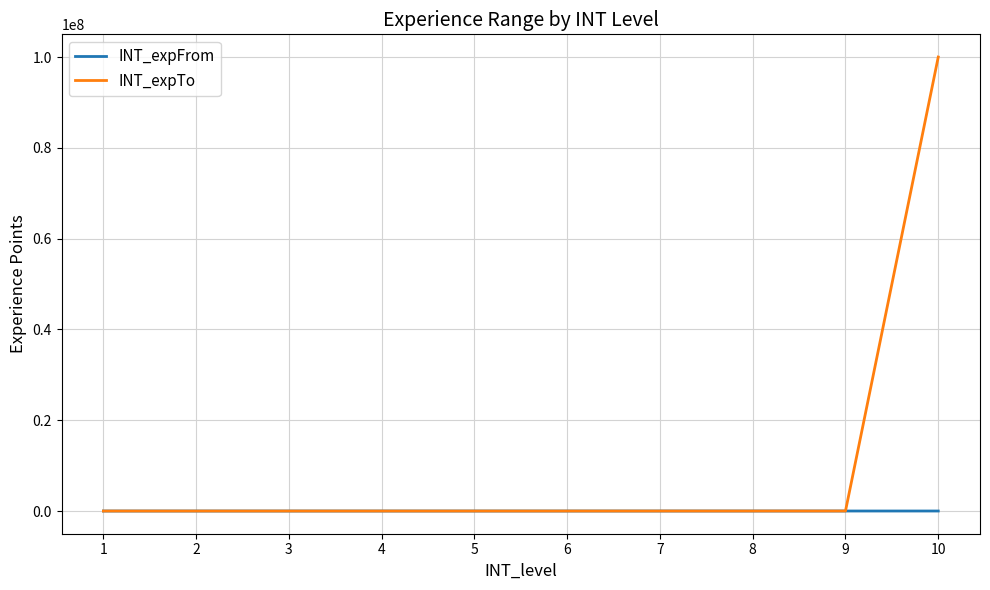

Which series has the largest range (max minus min)?

INT_expTo